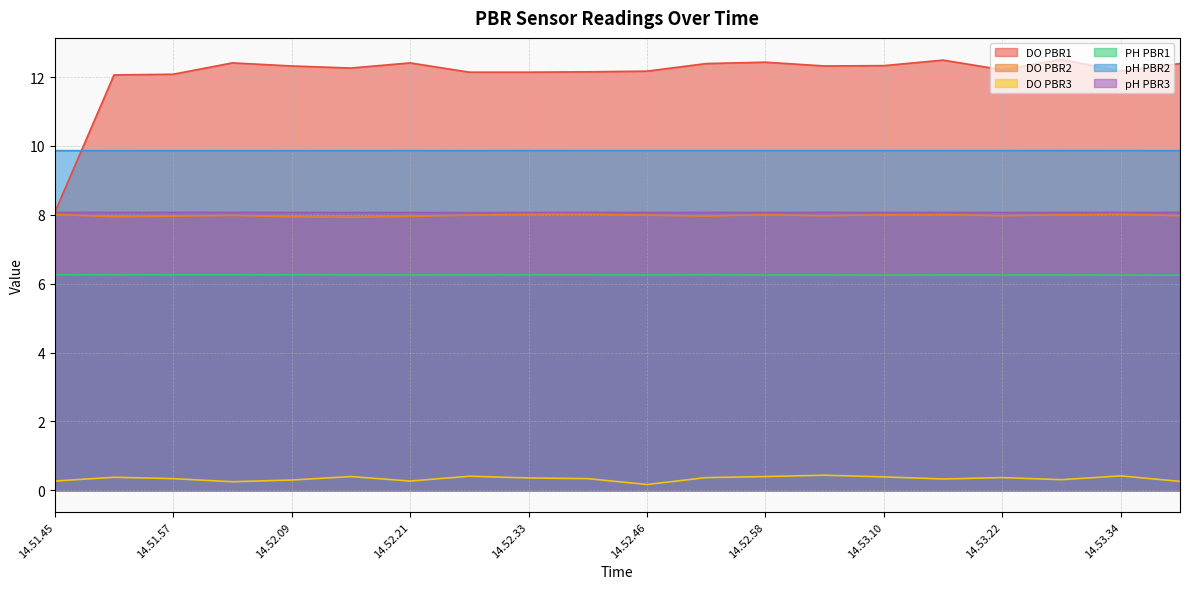

How many lines are shown in the chart?

6